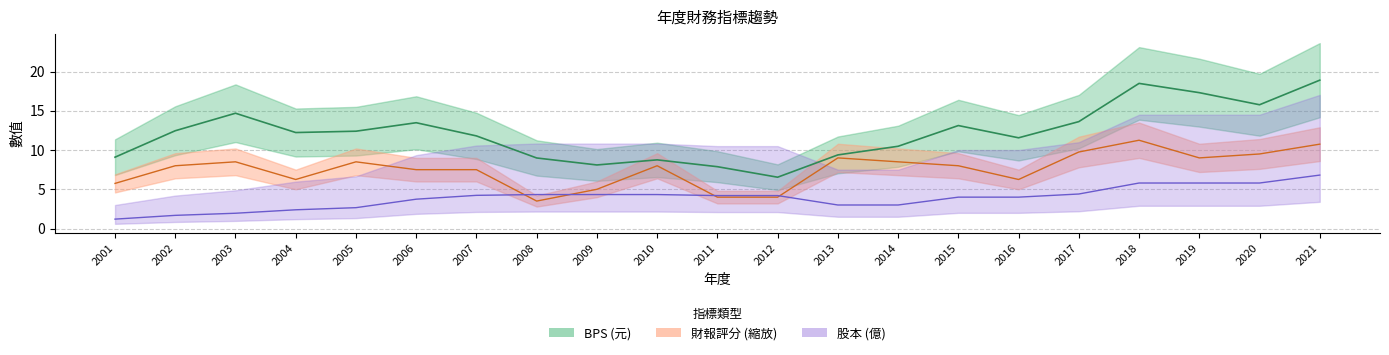

True or false: 財報評分 and BPS cross at least once.

False